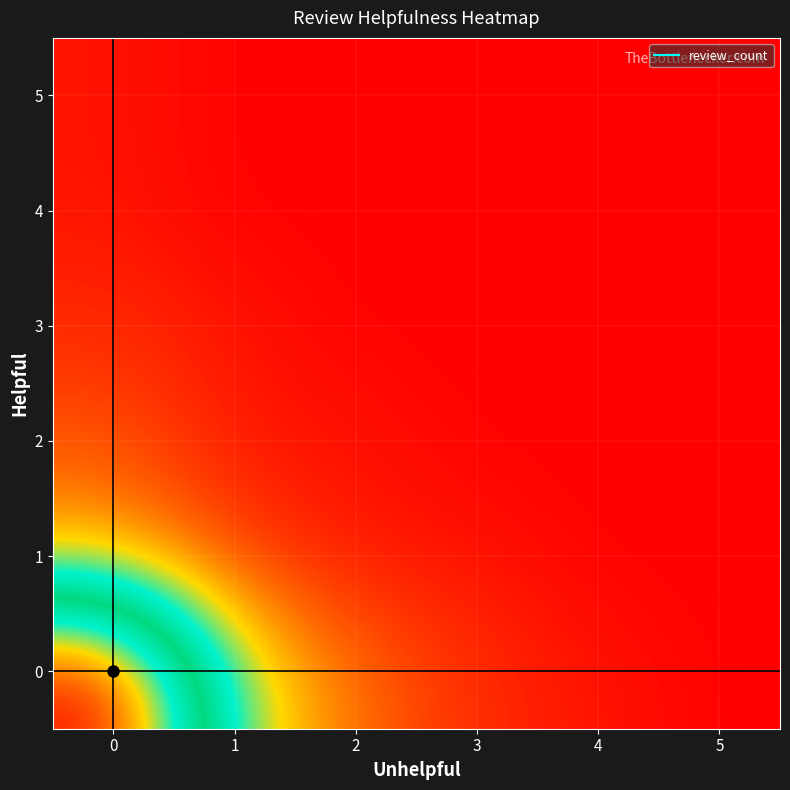

What is the total value across all series at 2?

7